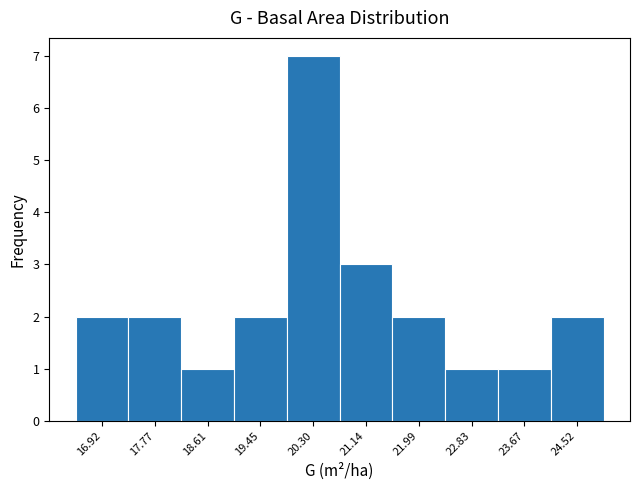

How tall is the bar that spans 21.6 to 22.4 on the x-axis? Neither the bar edges nor the heights are printed on the chart, so give them approximately, as read against the axes.

2